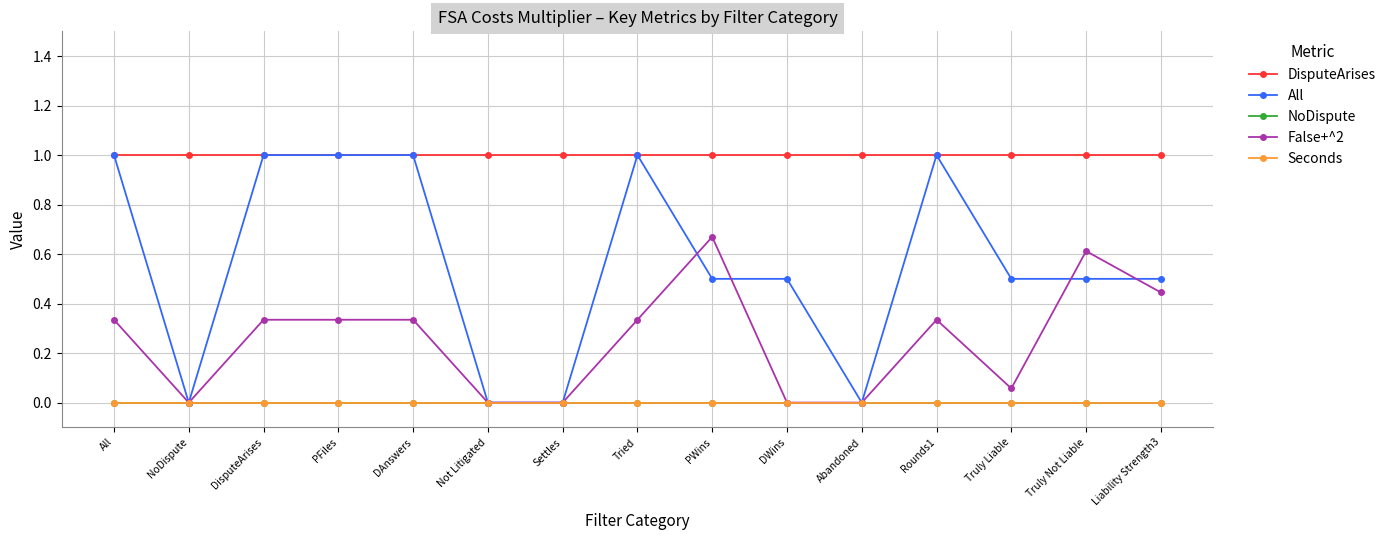

Is it true that All equals 0.8 at DWins?

False